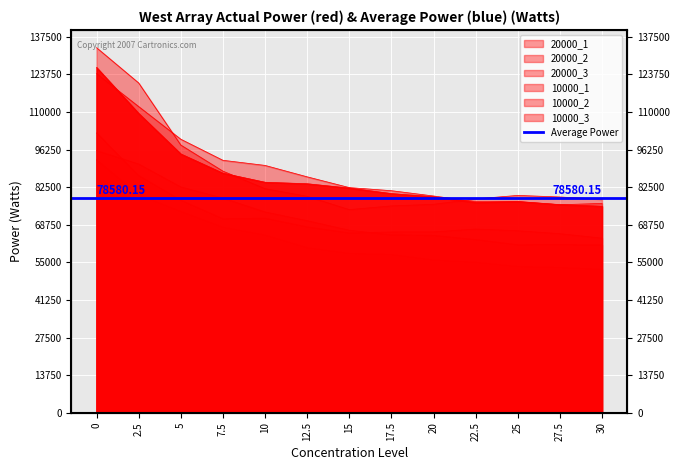

Reading left to right, what are all the values shown in this chart?

20000_1: 126277	109459	94640	87606	84292	83749	82168	80160	78989	76874	77271	76112	75514
20000_2: 124023	111976	100041	92330	90456	86279	82345	81209	79271	77195	77139	76064	76557
20000_3: 133514	120615	97908	88363	81950	79150	74284	75643	76224	78207	79486	78906	78085
10000_1: 102322	86768	77746	70954	71152	67983	65781	66097	66135	67181	66549	65473	63846
10000_2: 95879	90970	82578	78498	73422	70229	66735	65054	64866	63343	61447	61513	61381
10000_3: 92473	79702	73602	67854	64972	60358	58264	57855	55852	55030	53480	53114	52463